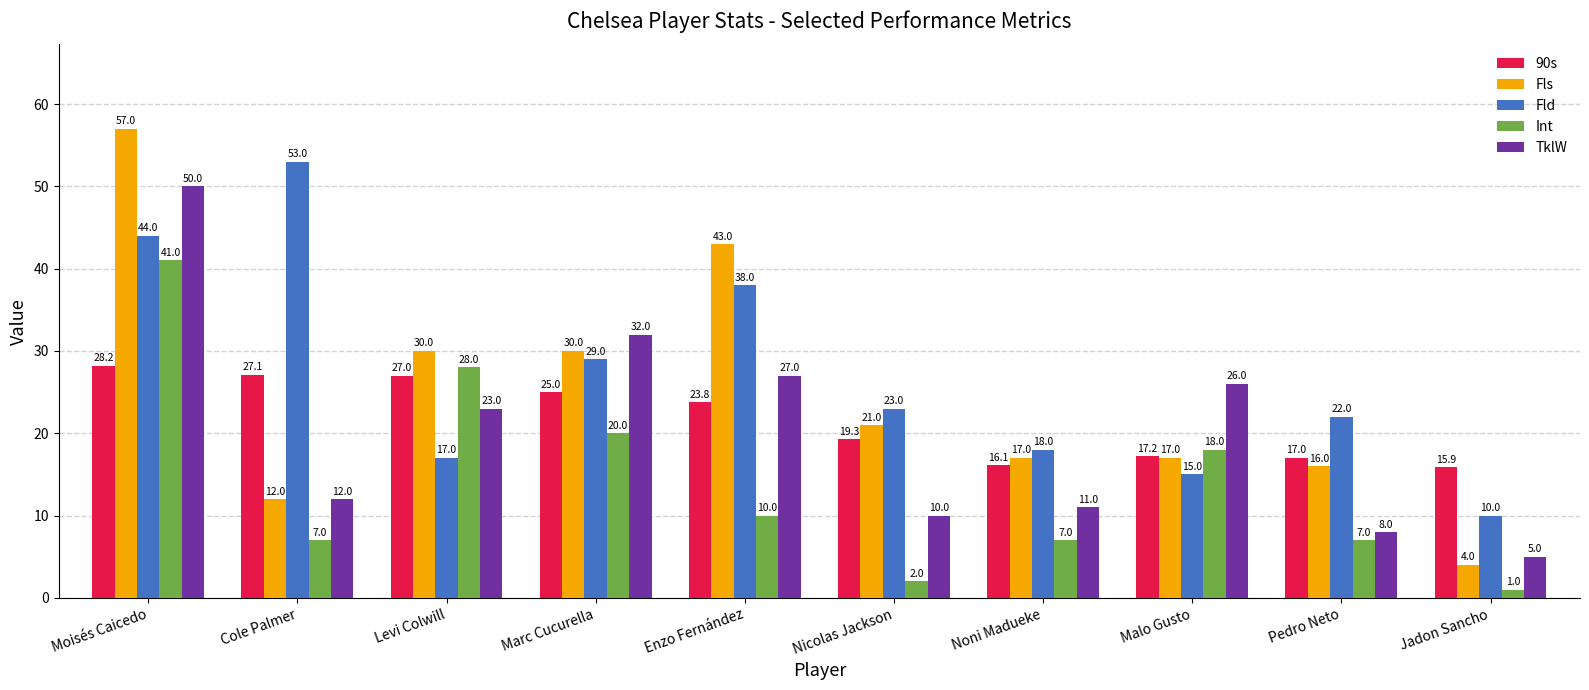

Count the number of data series in this chart.

5